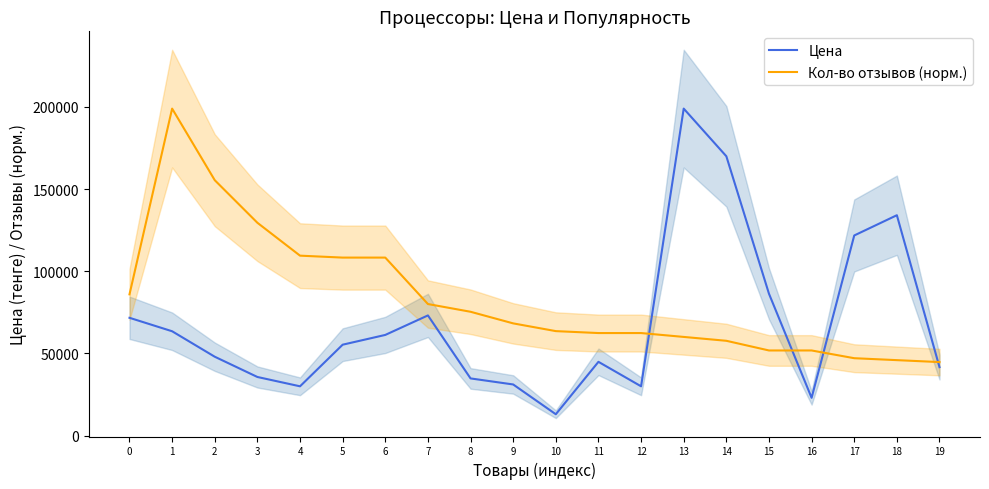

The Цена series shows 9799.0 at 12. True or false?

False